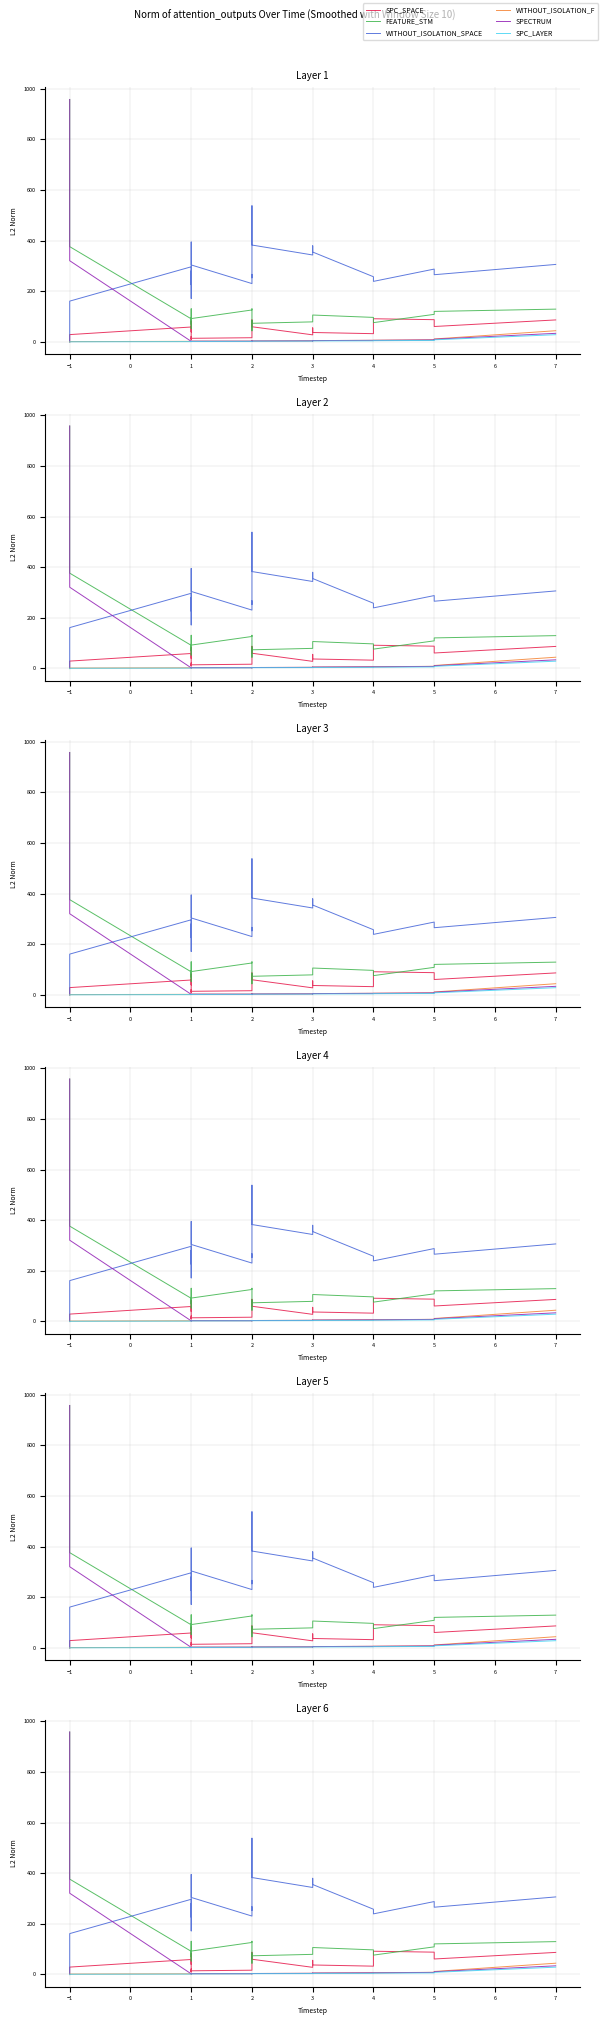

True or false: SPECTRUM and FEATURE_STM intersect in this chart.

False